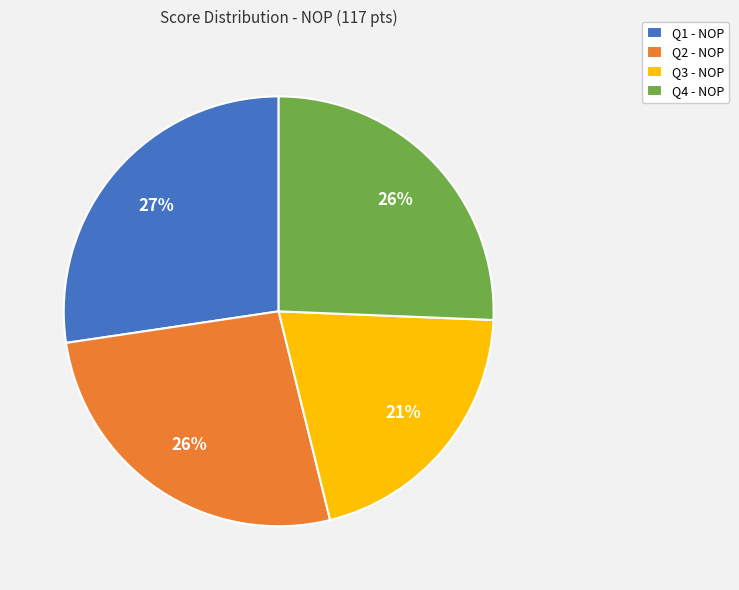

To the nearest percent, what is the combined percentage of Q3 - NOP and Q1 - NOP?

48%